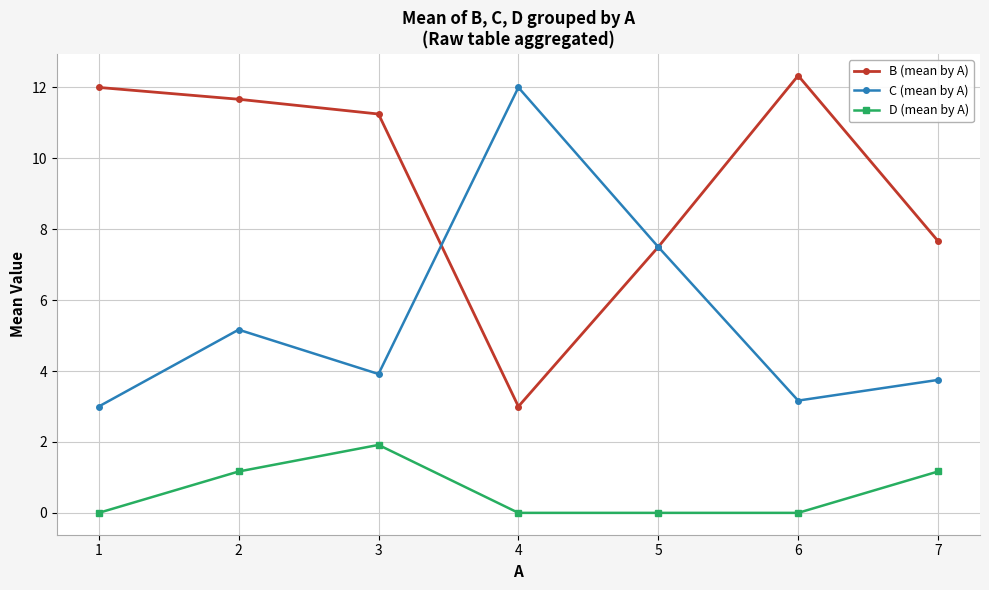

What is the total value across all series at 6?

15.5